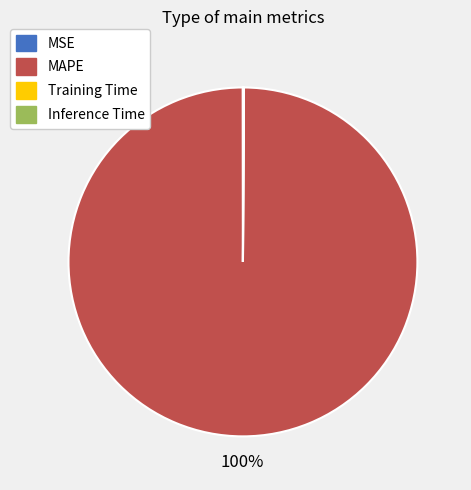

To the nearest percent, what is the difference between the largest and smallest slice percentages?

100%